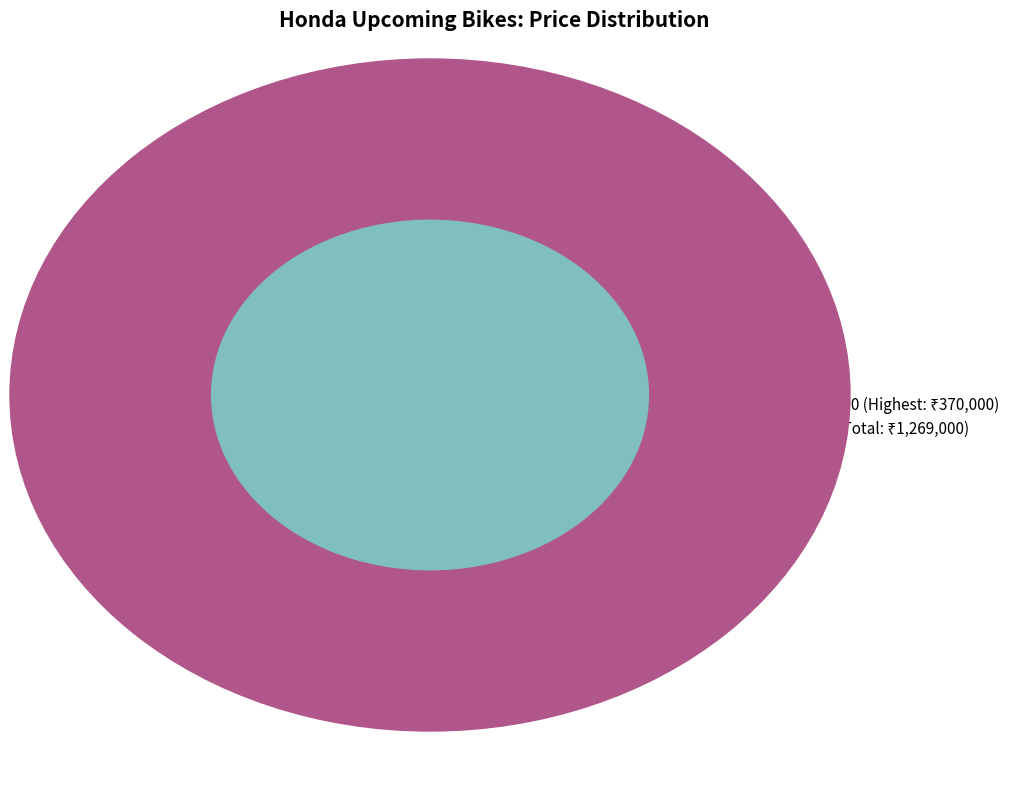

True or false: Honda CRF300L accounts for 20% of the total.

True